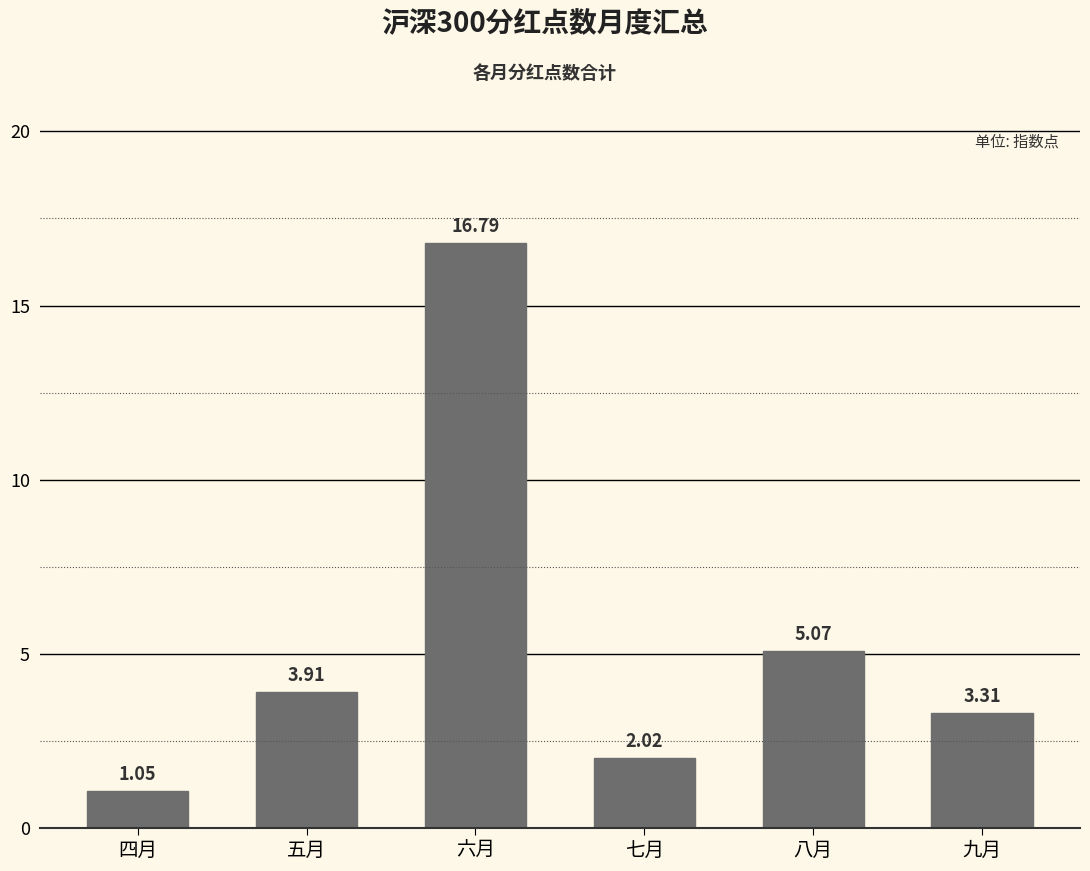

What is the change in value from 五月 to 六月?

+12.9